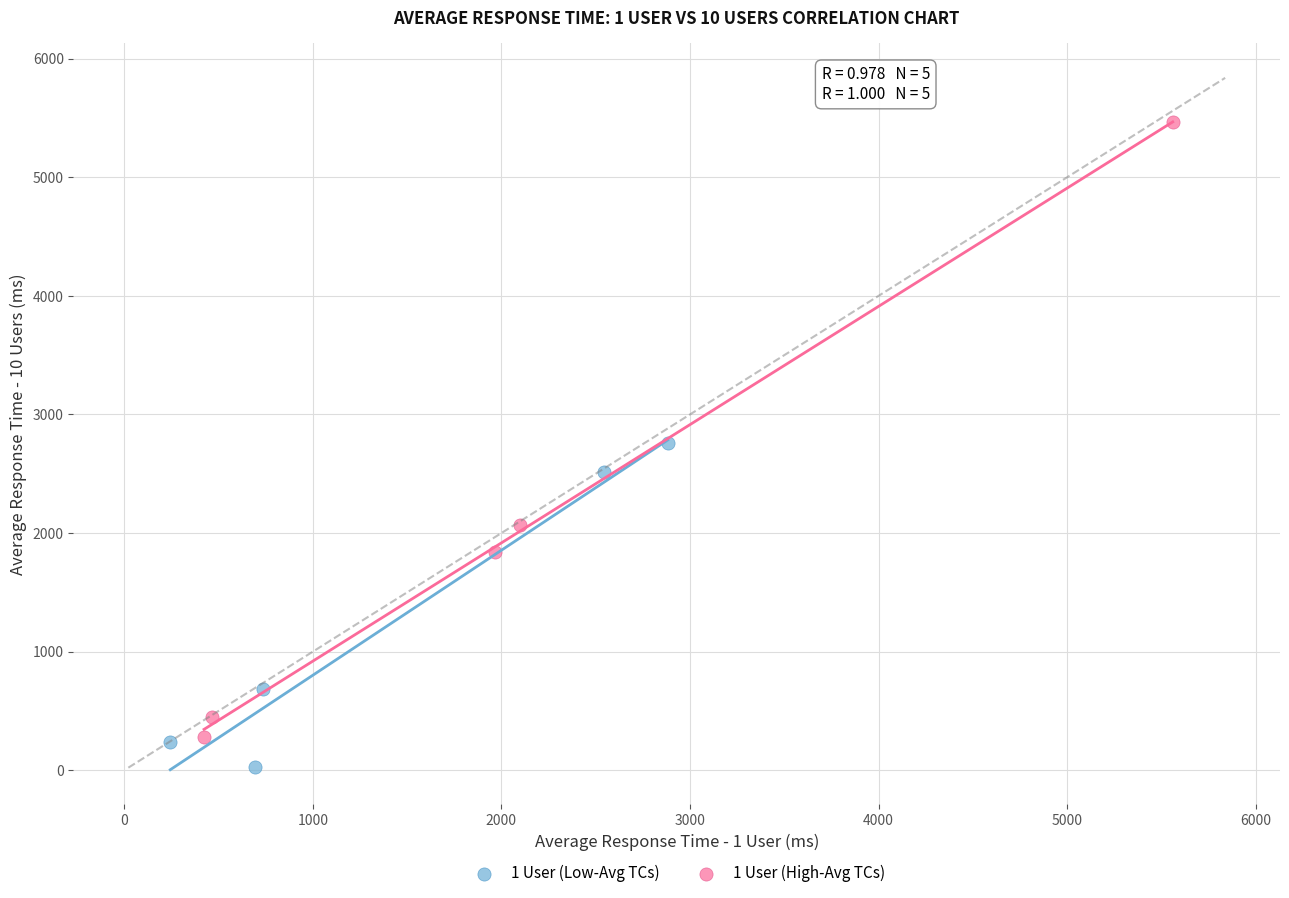

Which series reaches the minimum Y coordinate?

1 User (Low-Avg TCs)